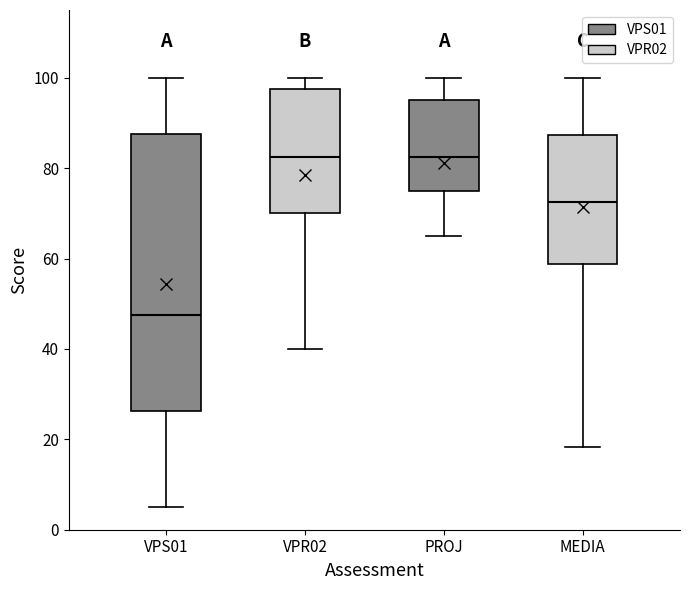

Which box is the tallest, from its lower edge to its upper edge?

VPS01